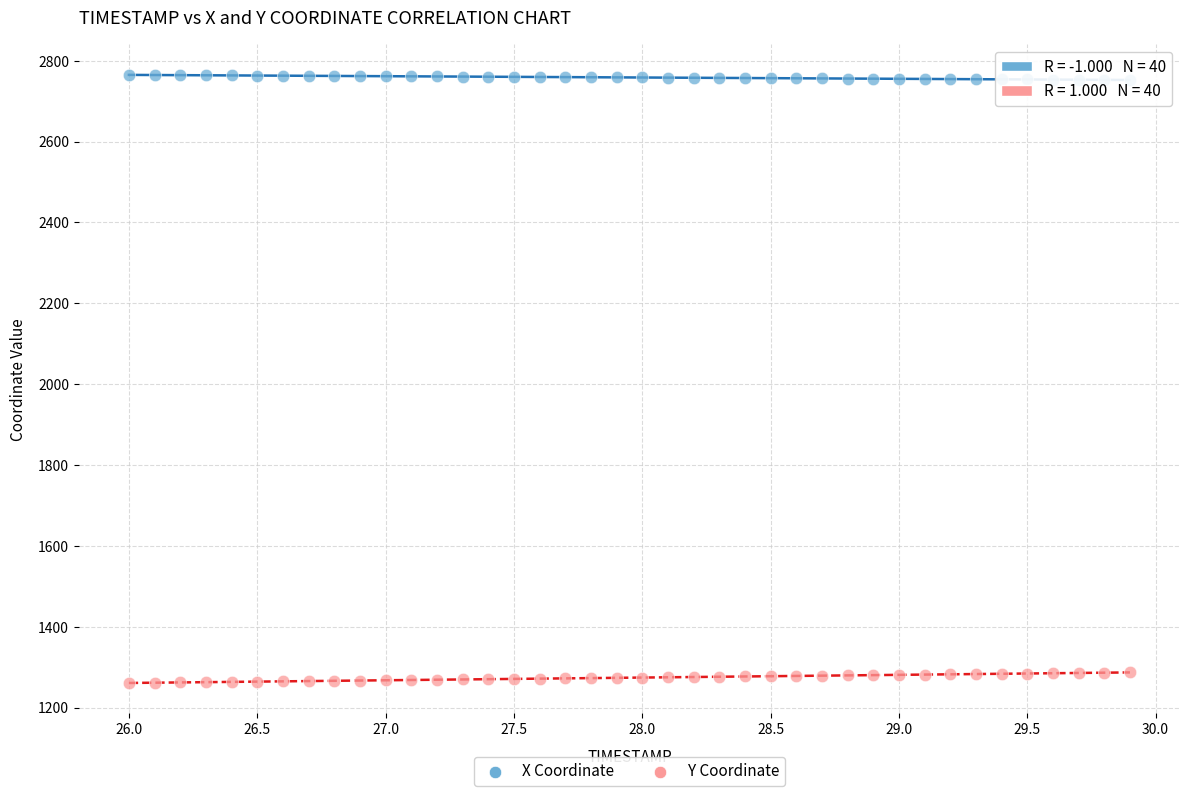

Across all data points, what is the range of Y values (max minus min)?

1503.9